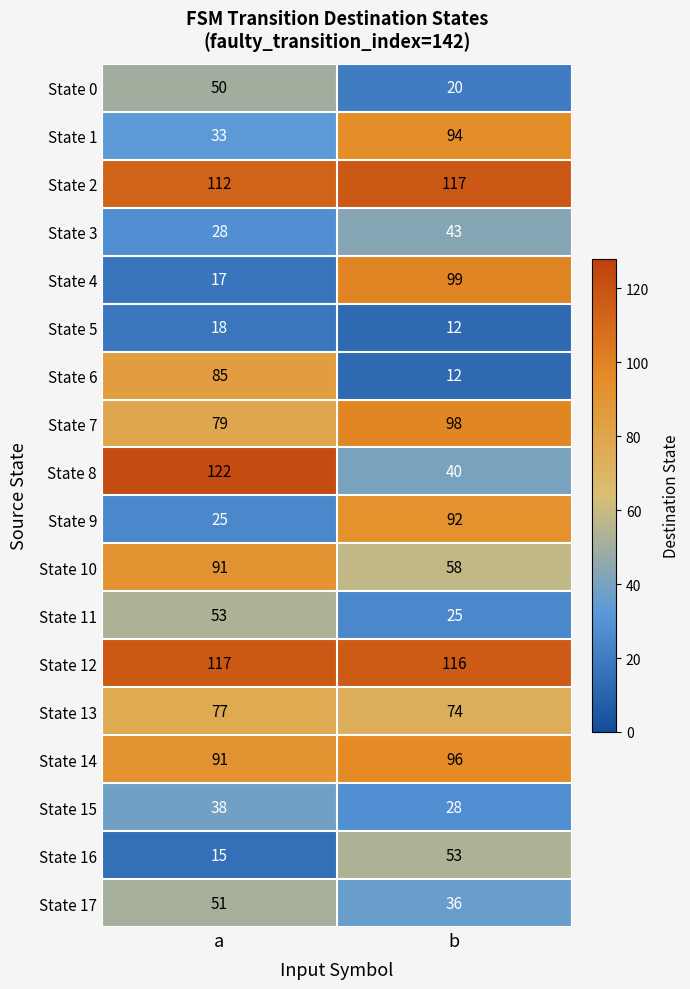

Is the value of State 17 at b greater than the value of State 15 at a?

No